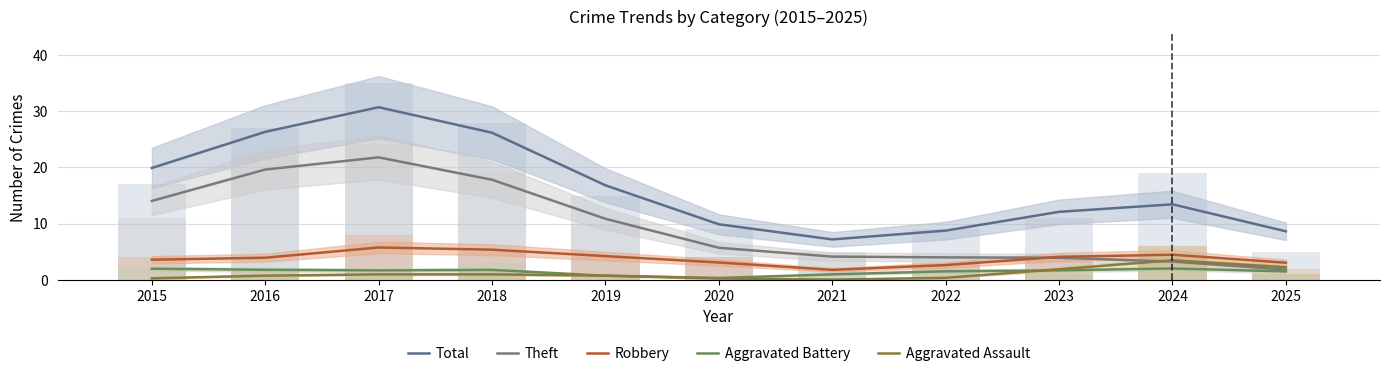

What is the difference between the maximum and minimum values in the Aggravated Assault series?

3.4